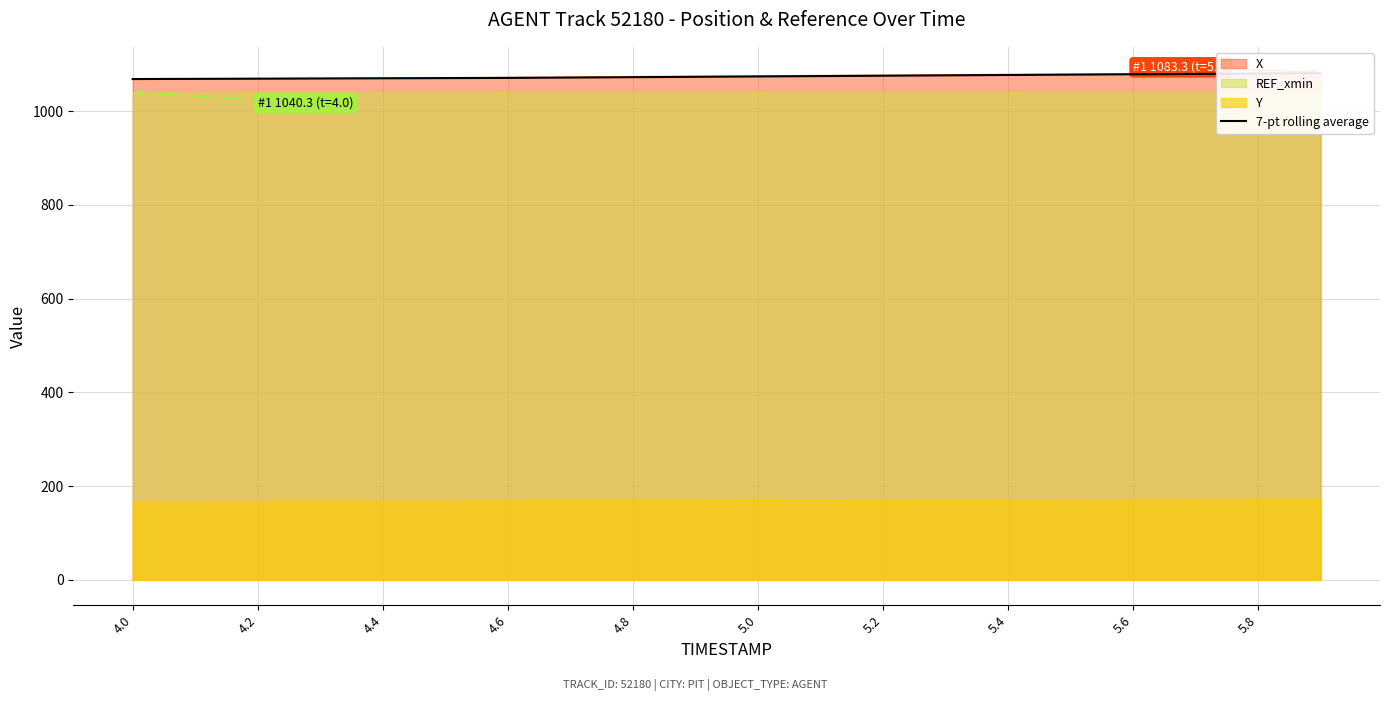

True or false: the data shows 1069.5 at 4.2.

True